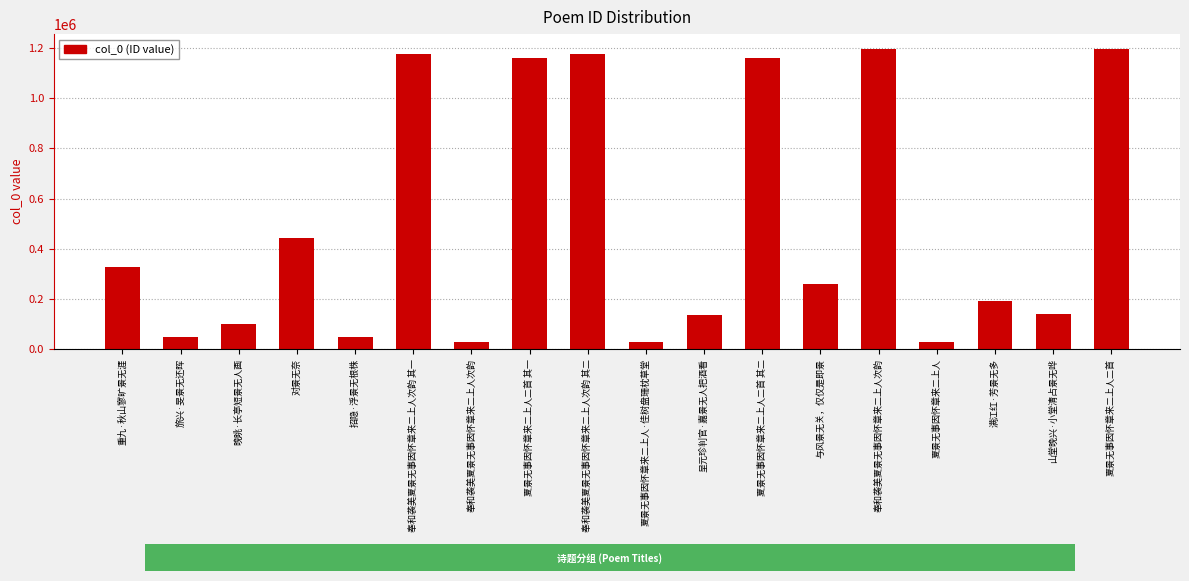

Does the chart contain any negative values?

No